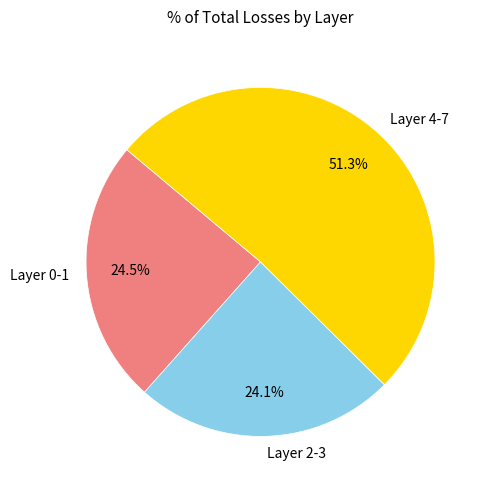

Is there a majority slice in this chart?

Yes